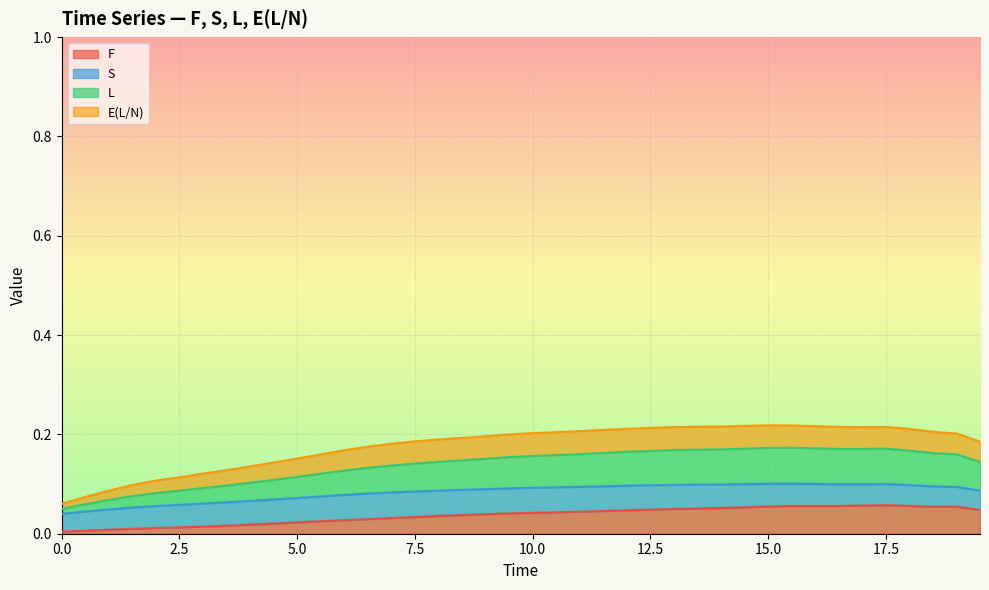

What is the difference between the second highest and minimum values in the L series?

0.1